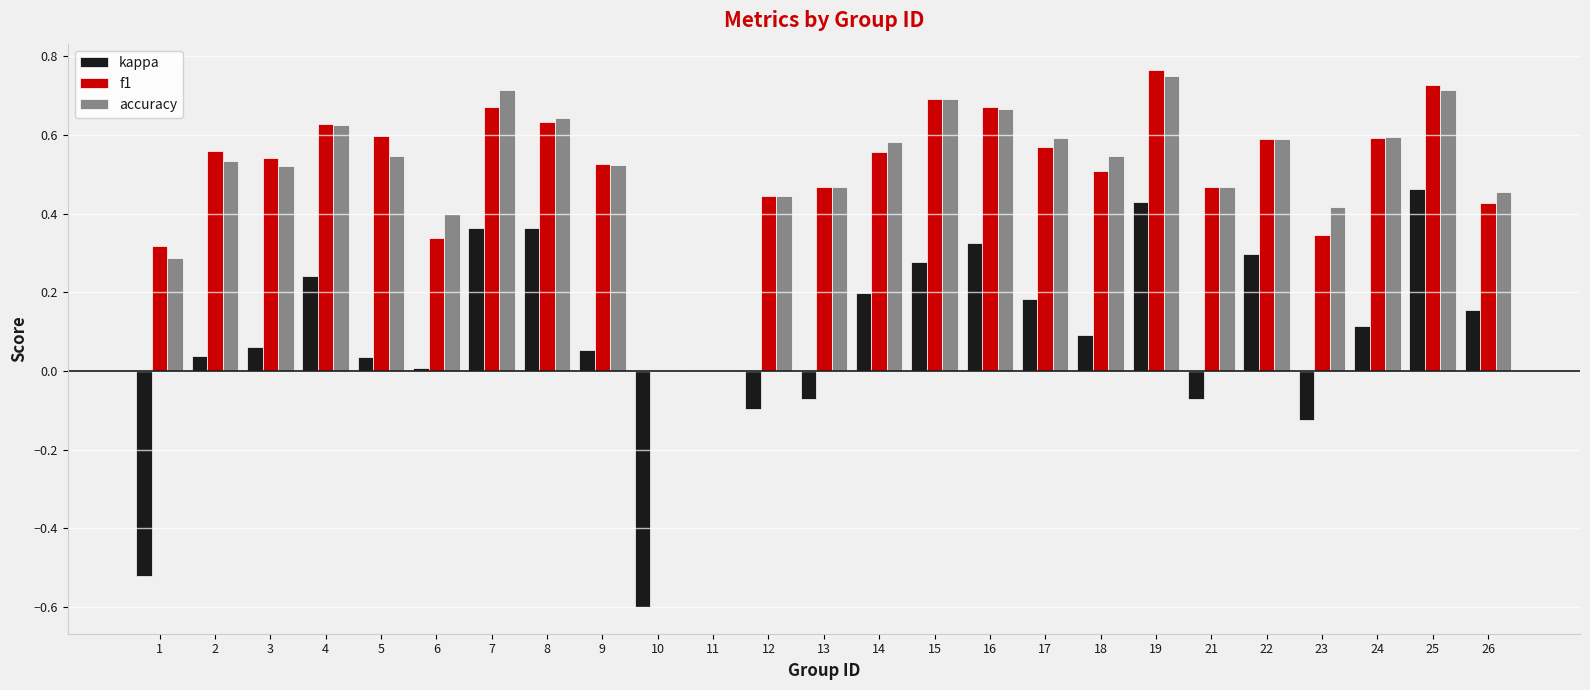

What are all the series names shown in the legend?

kappa, f1, accuracy